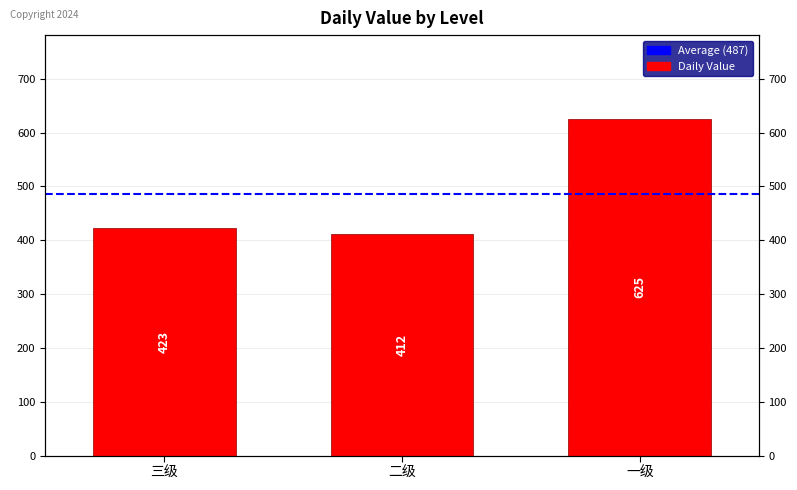

What is the sum of all values?

1460